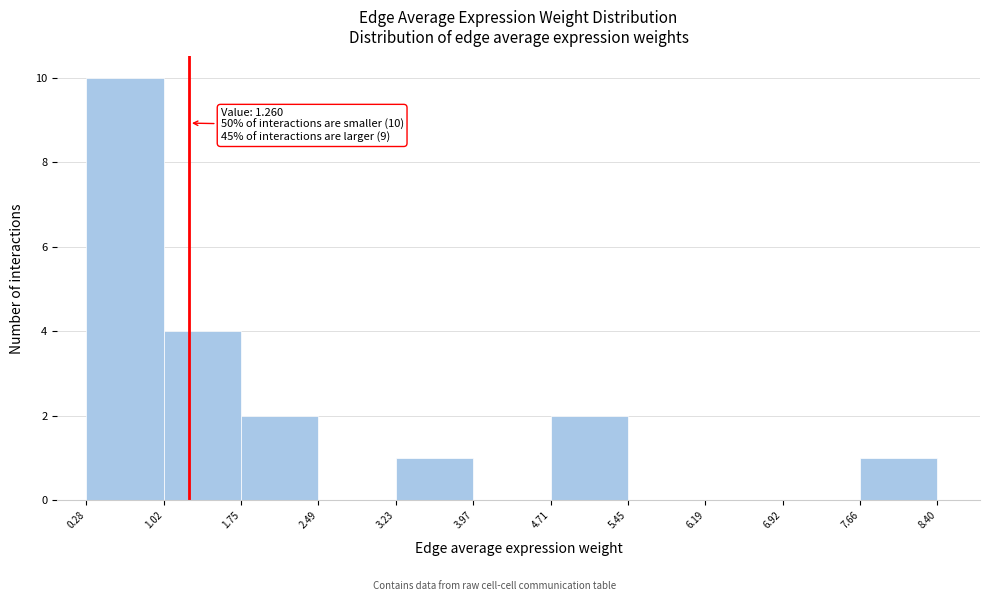

Over which range of the x-axis is the bar tallest?

0.28 to 1.02